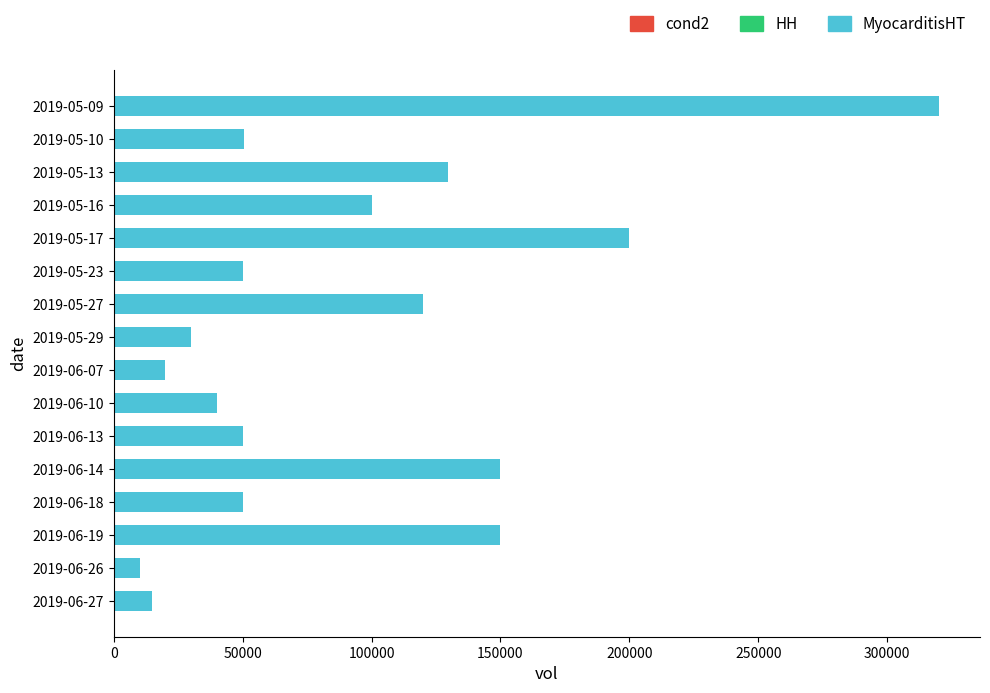

Is it true that the value at 2019-06-13 is 18443?

False